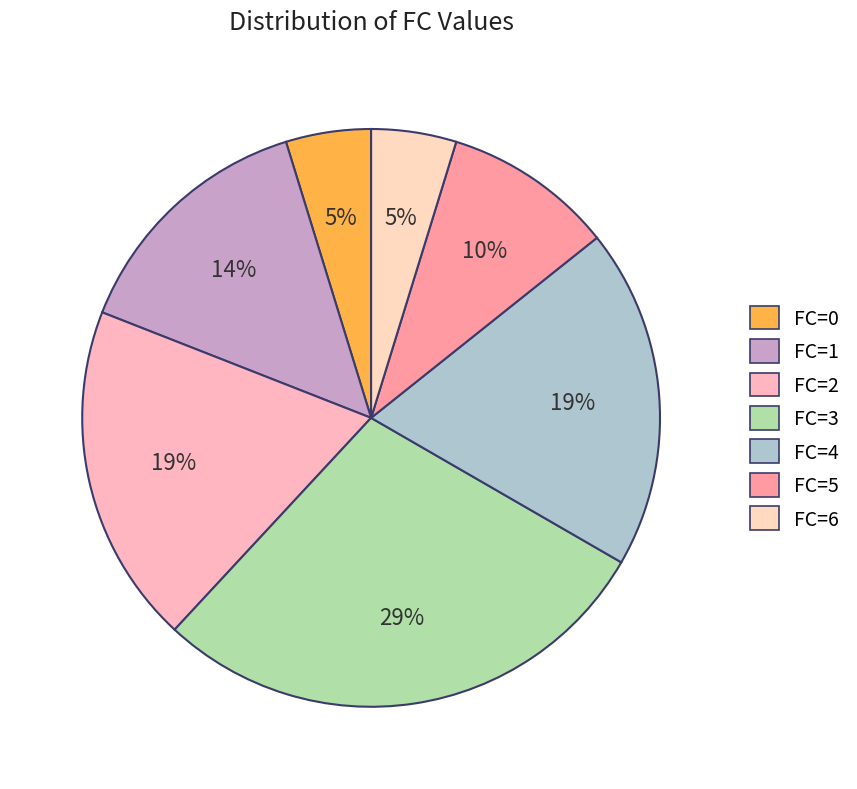

Do FC=4 and FC=2 together represent more than half of the pie?

No